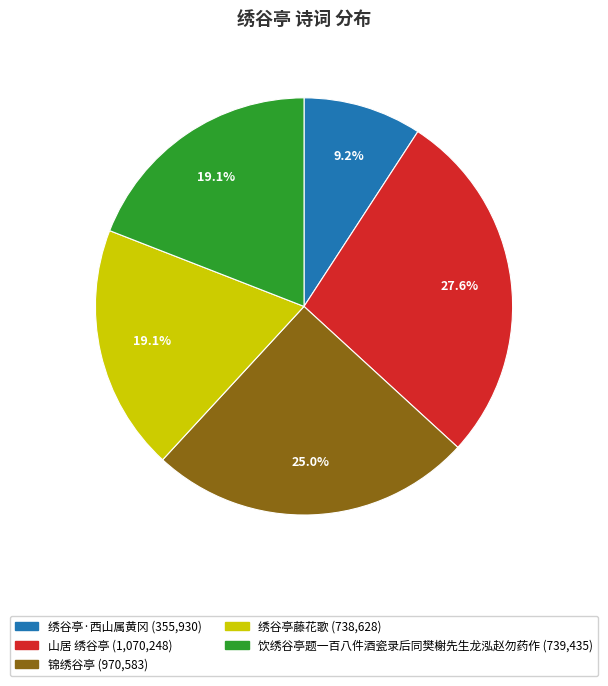

To the nearest percent, what is the difference between the 绣谷亭藤花歌 and 锦绣谷亭 slice percentages?

6%